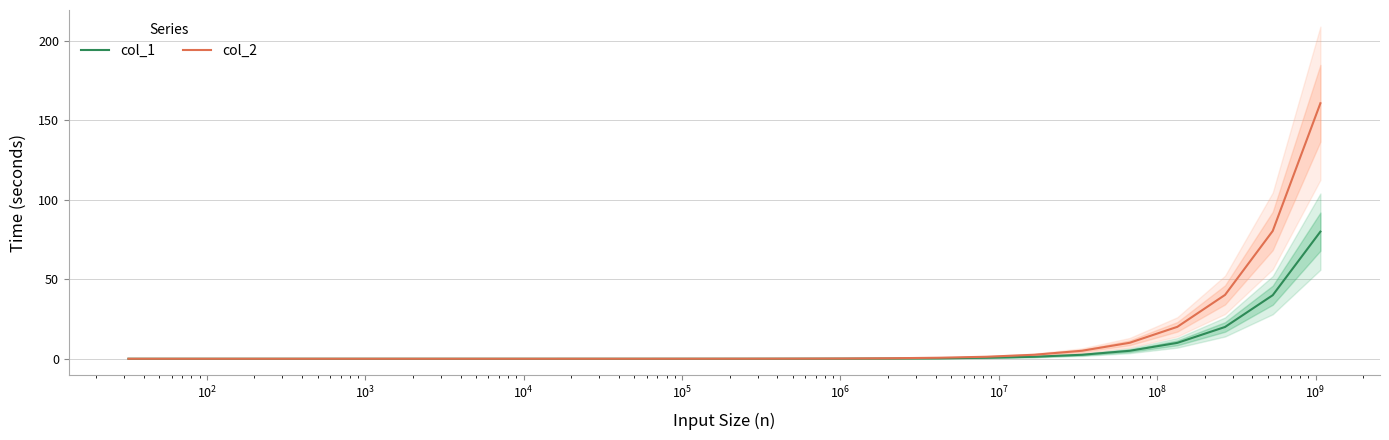

True or false: col_2 and col_1 intersect in this chart.

False